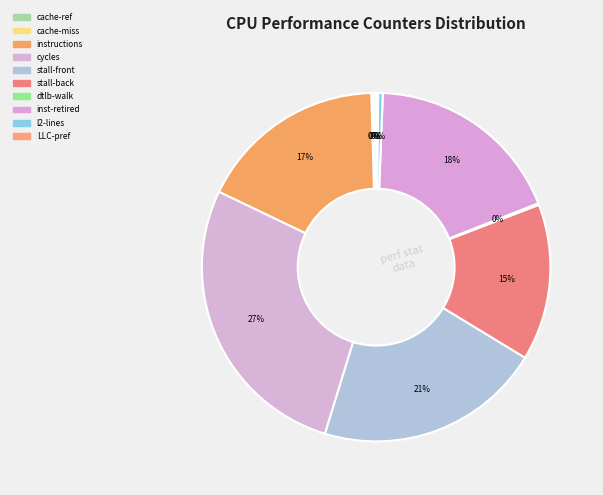

How many segments does this pie chart have?

10